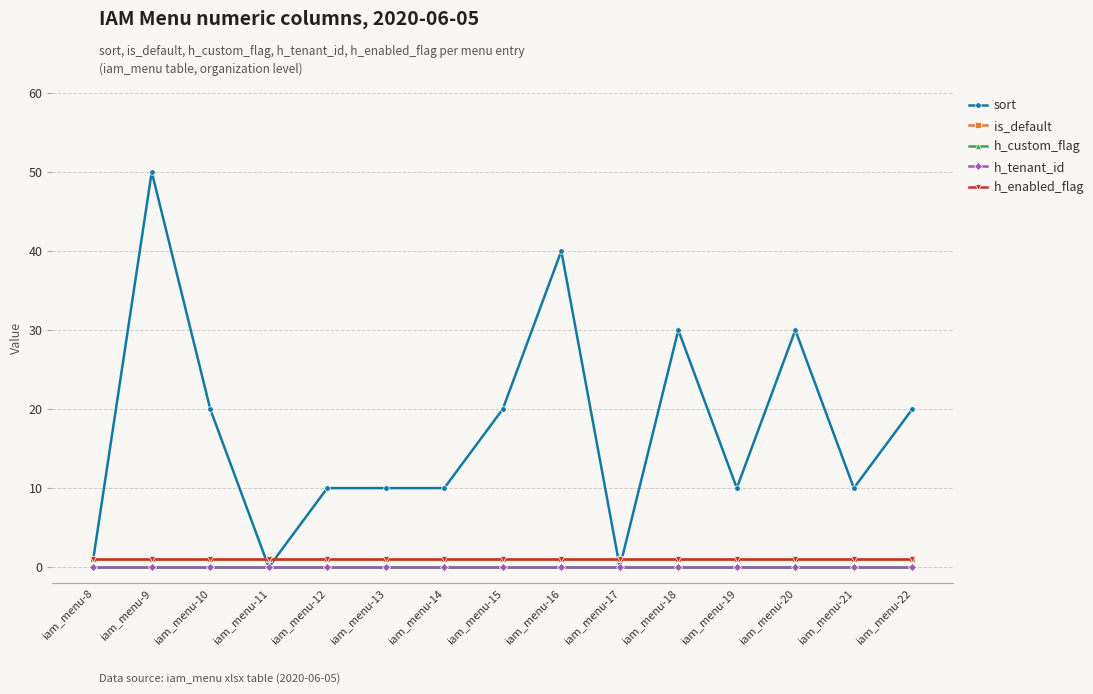

At how many categories does at least one series exceed 45?

1